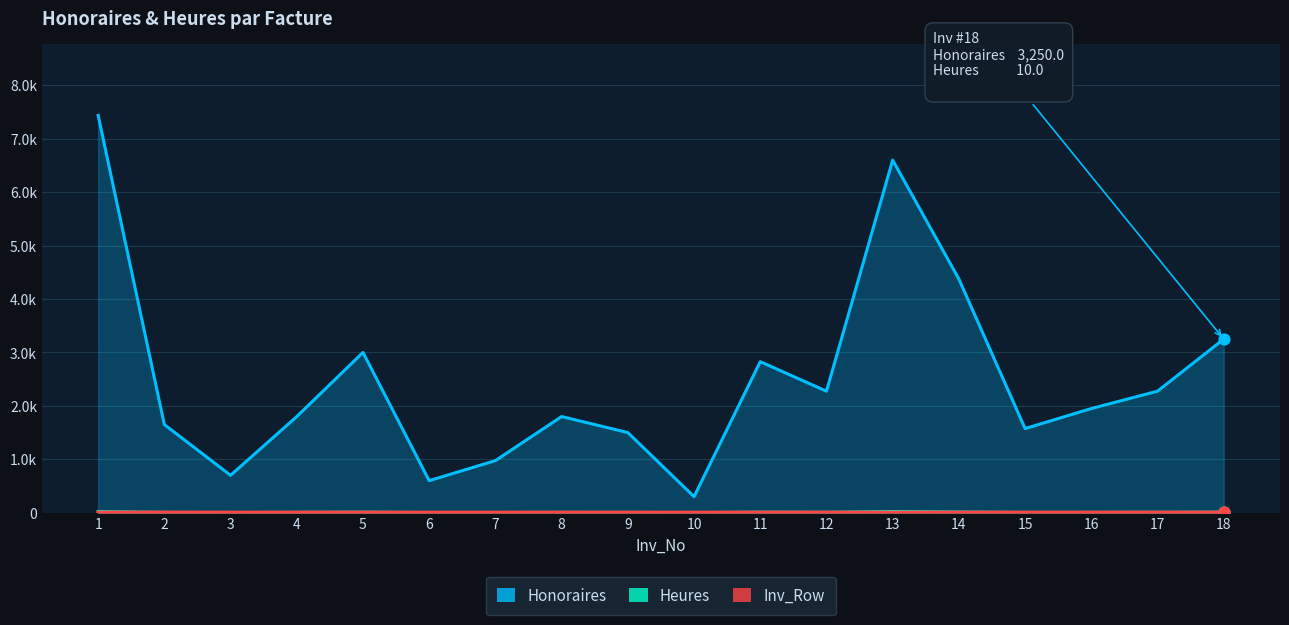

Which series has the largest total across all categories?

Honoraires